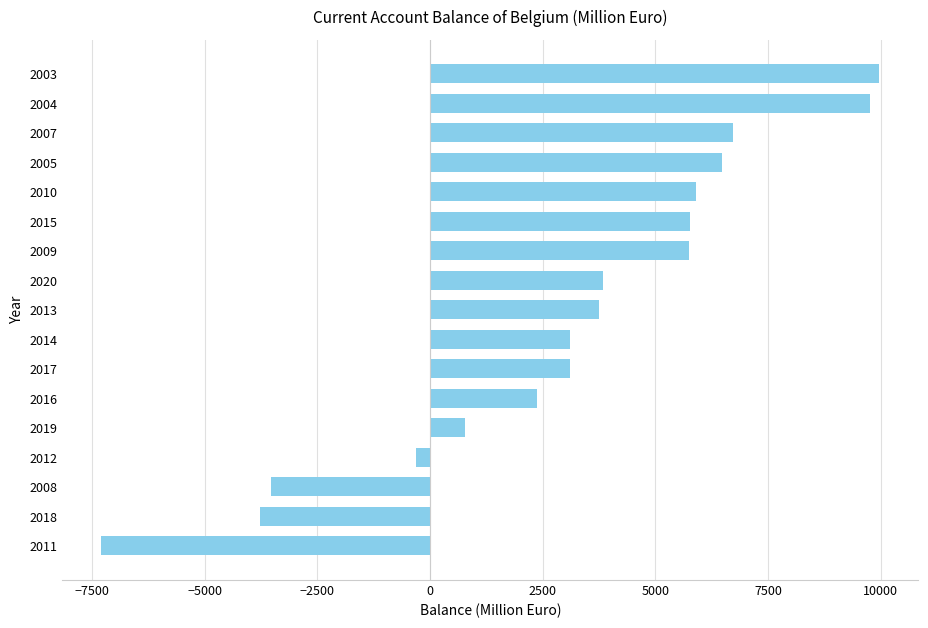

The value at 2005 is 10092.3. True or false?

False